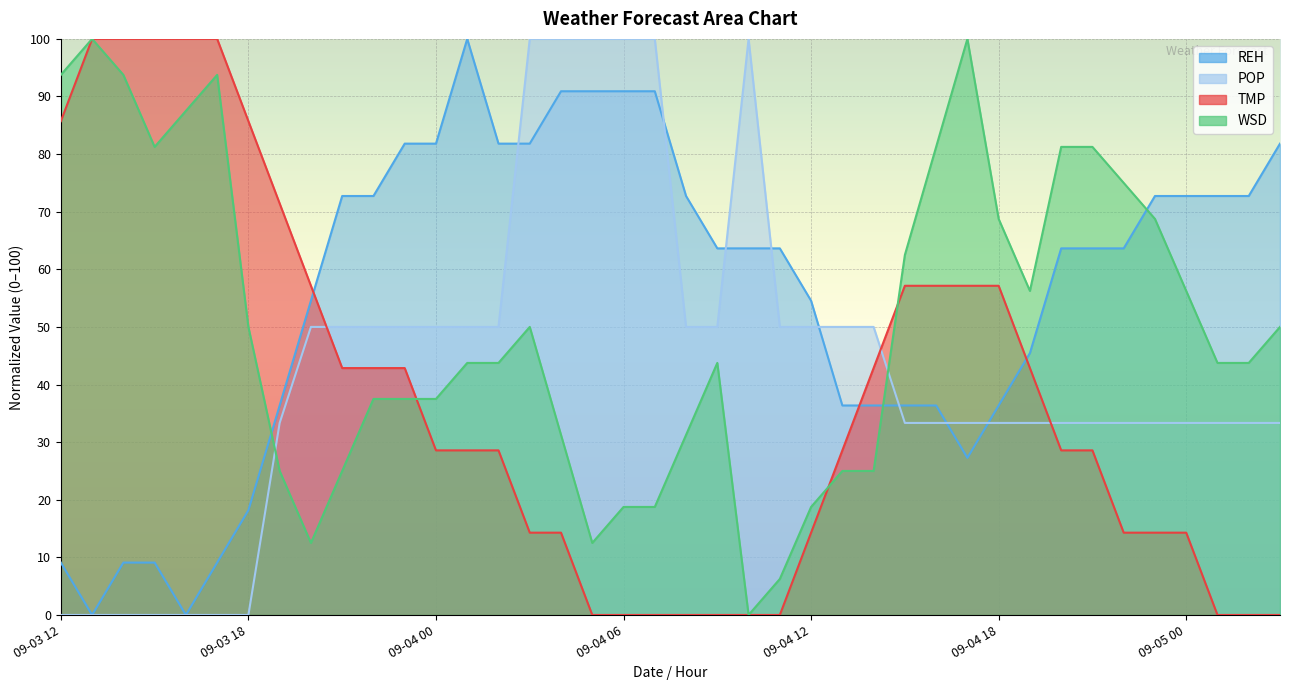

What is the difference between the second highest and second lowest values in the REH series?

90.9